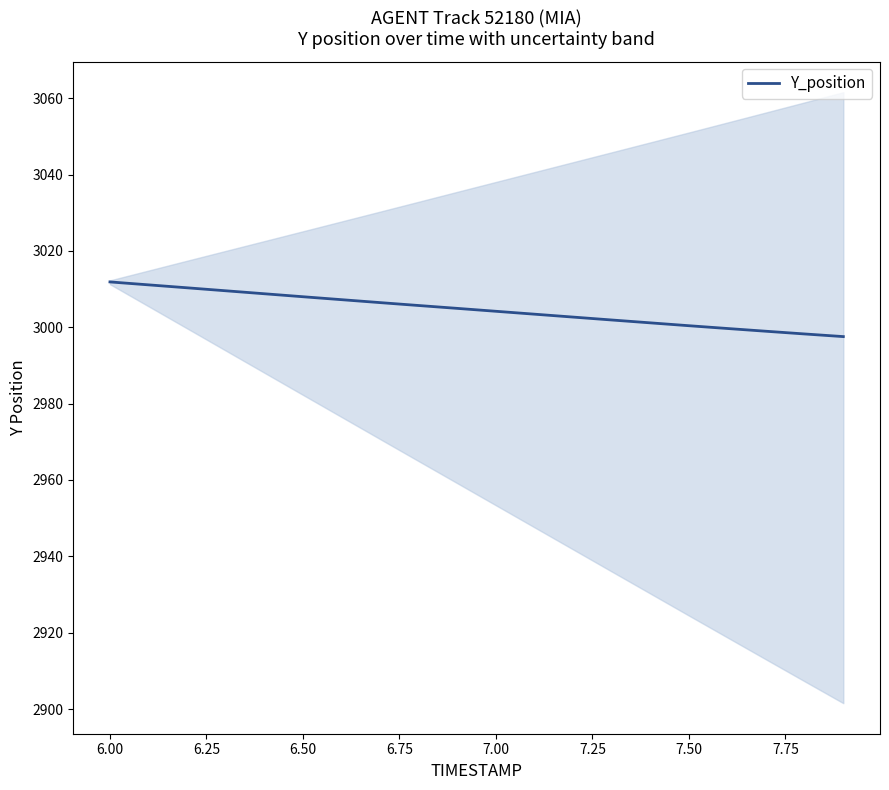

What is the greatest value displayed?

3011.9